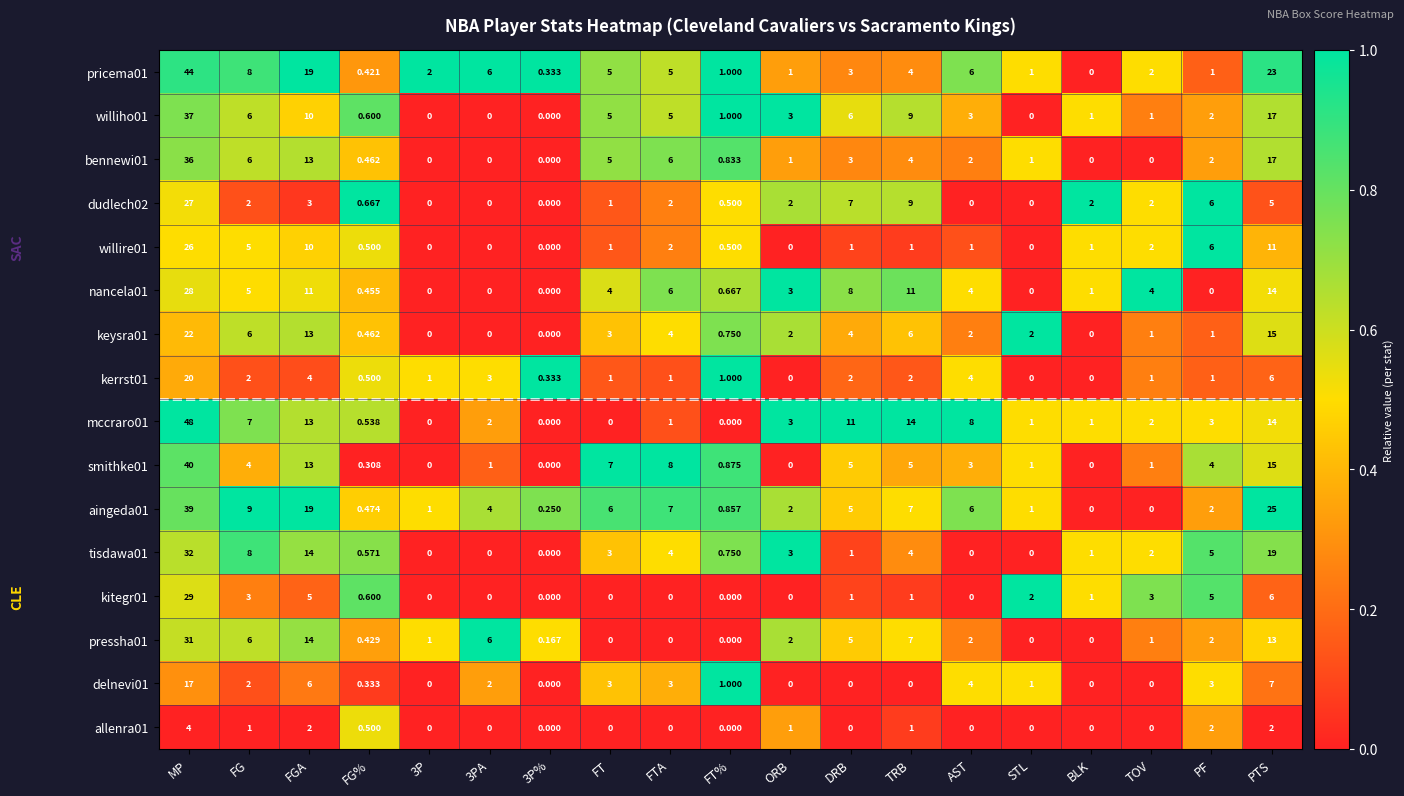

At which category is the sum across all series the highest?

MP